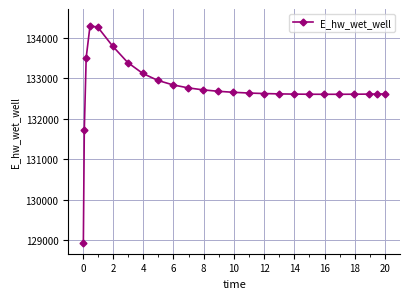

What is the difference between the second highest and second lowest values?

2541.6